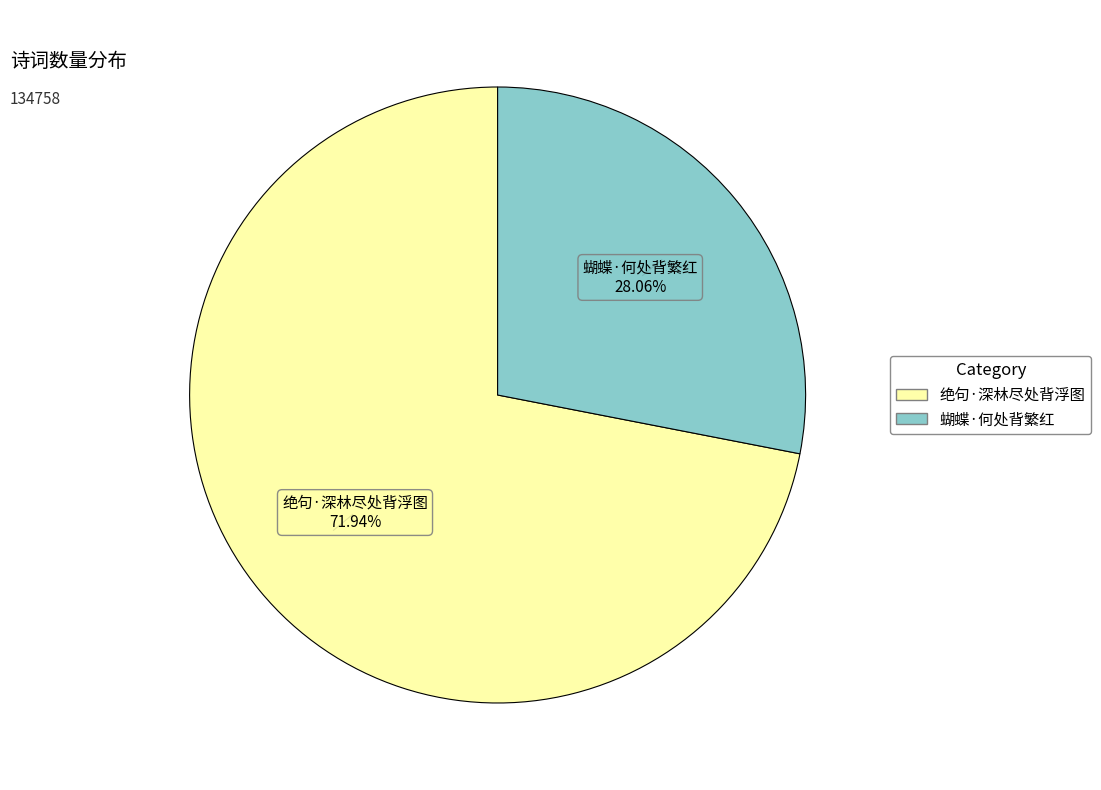

Is it true that 绝句·深林尽处背浮图 is 82% of the pie?

False